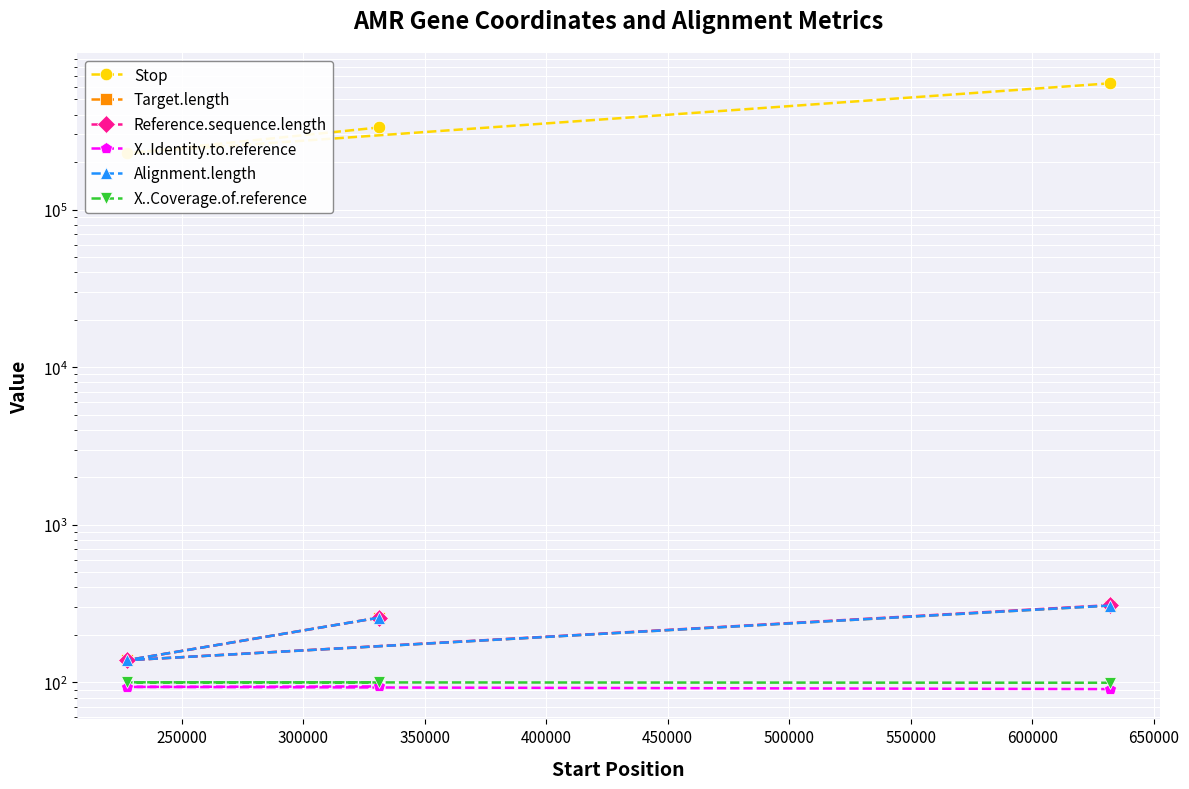

Which series has the largest total across all categories?

Stop